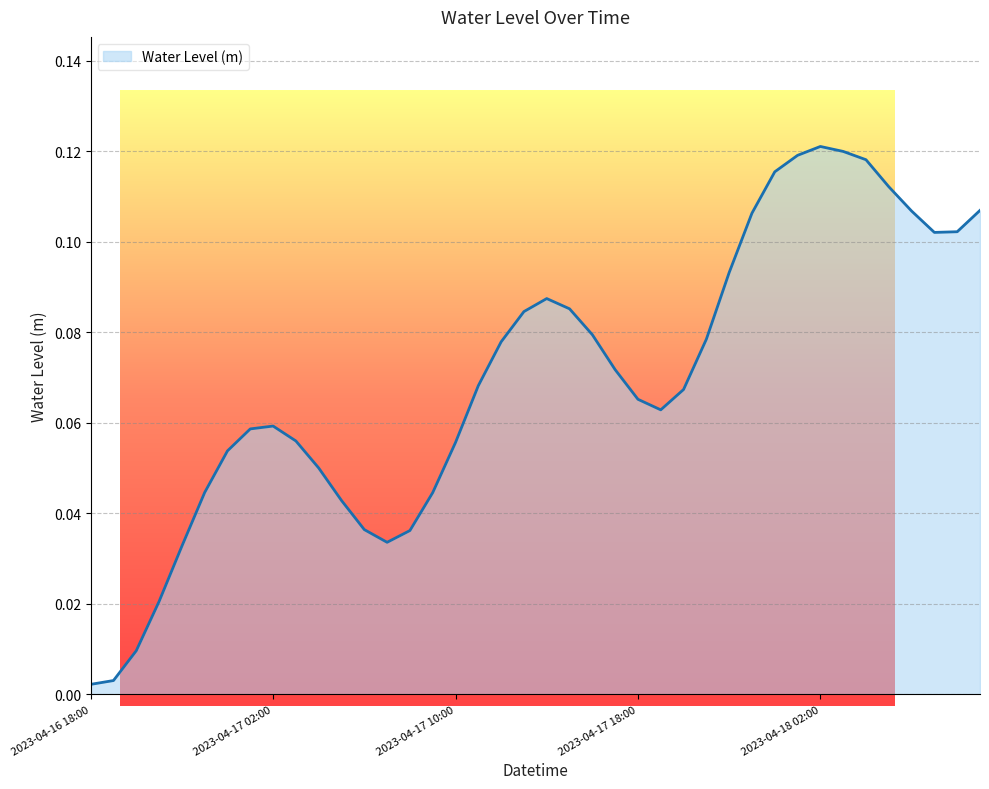

What value does the data have at 2023-04-17 23:00?

0.1